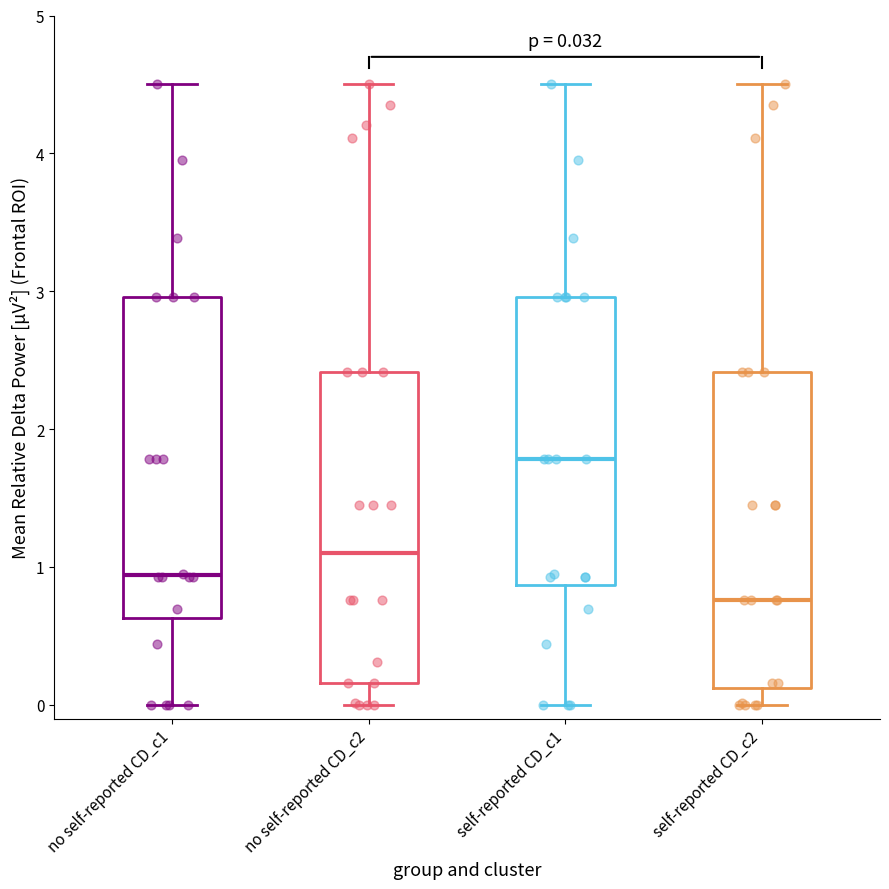

Which box has the lowest median line?

self-reported CD_c2